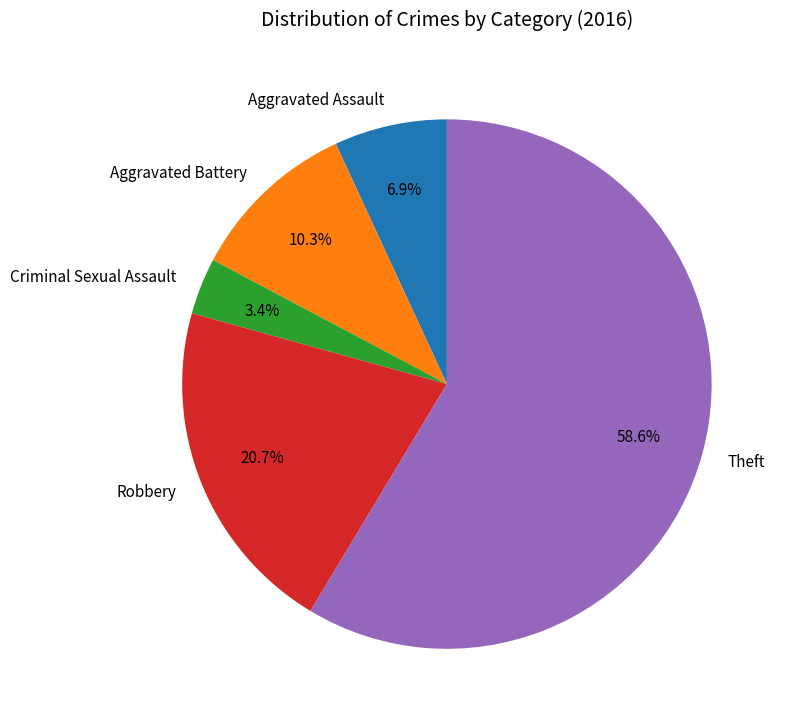

What is the smallest slice in the pie chart?

Criminal Sexual Assault